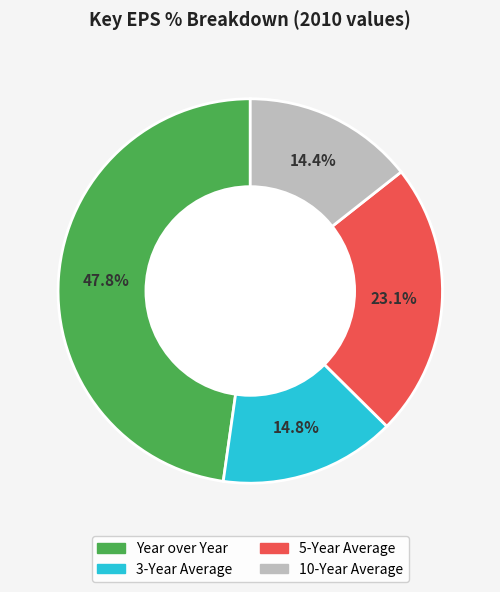

Does Year over Year account for over 50% of the chart?

No